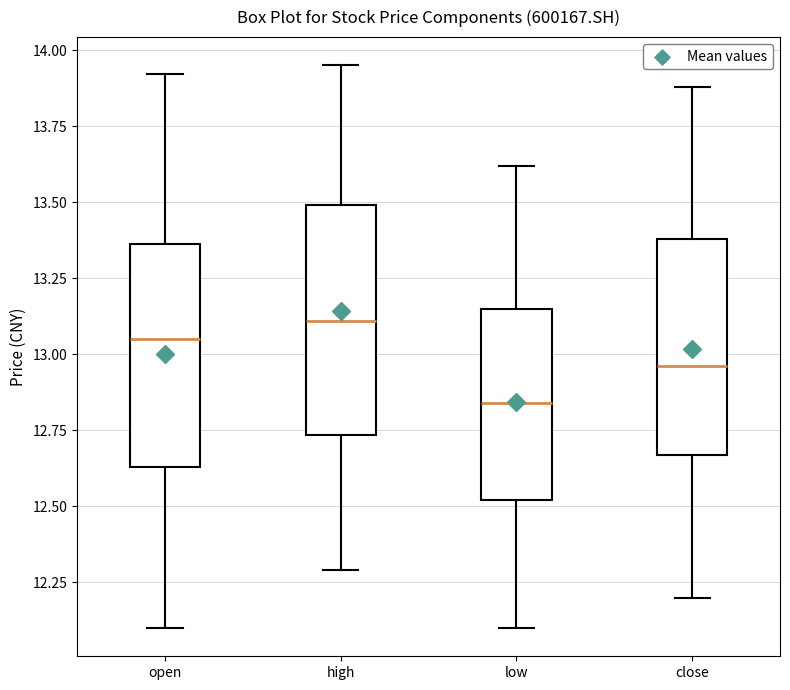

Which box's median line is the lowest?

low